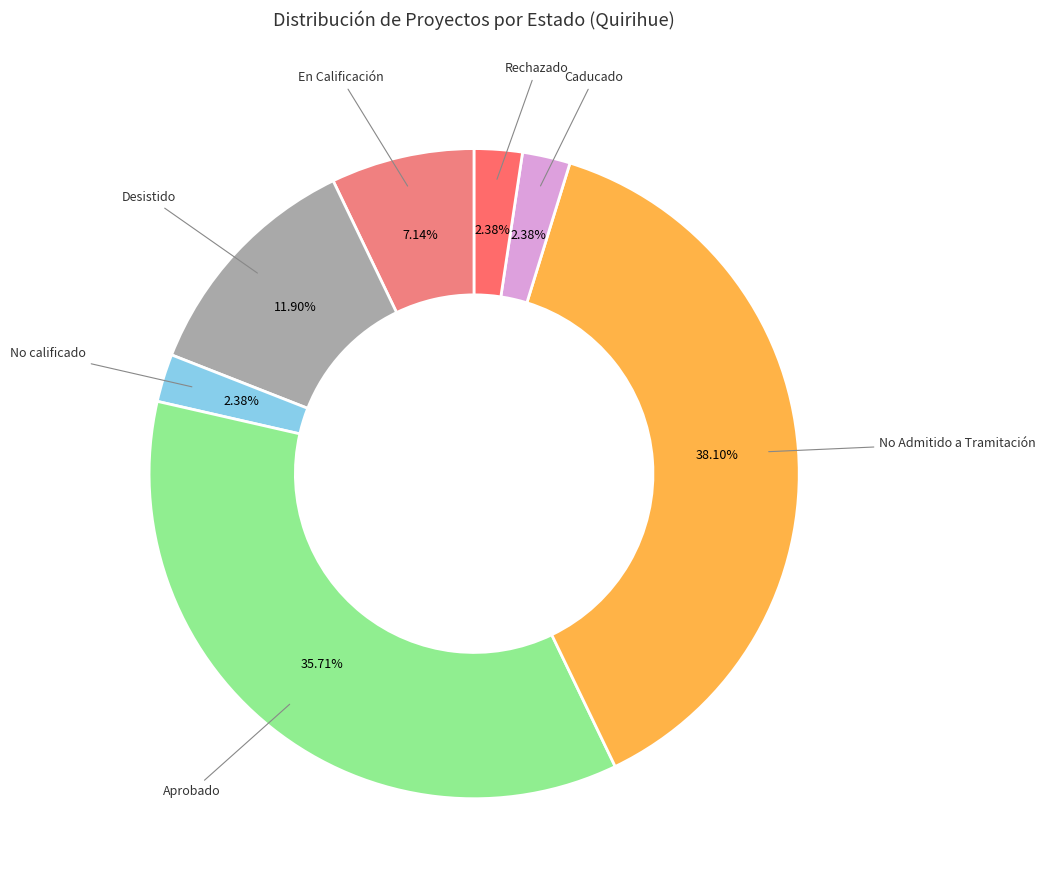

To the nearest percent, what percentage of the pie is Desistido?

12%